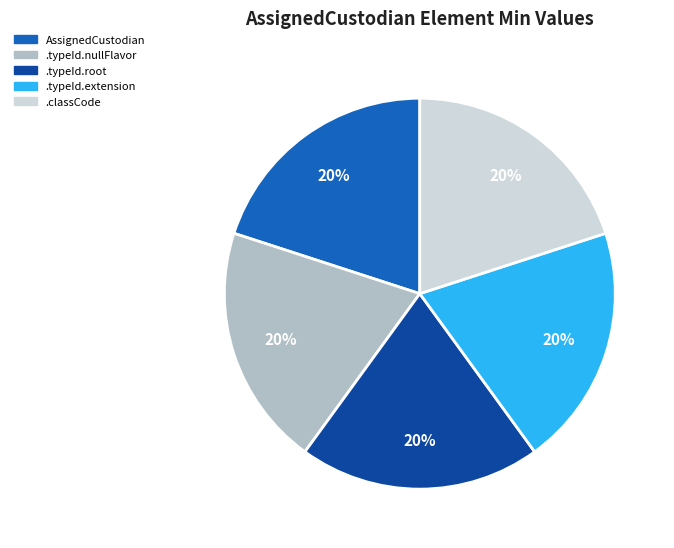

Is there a majority slice in this chart?

No